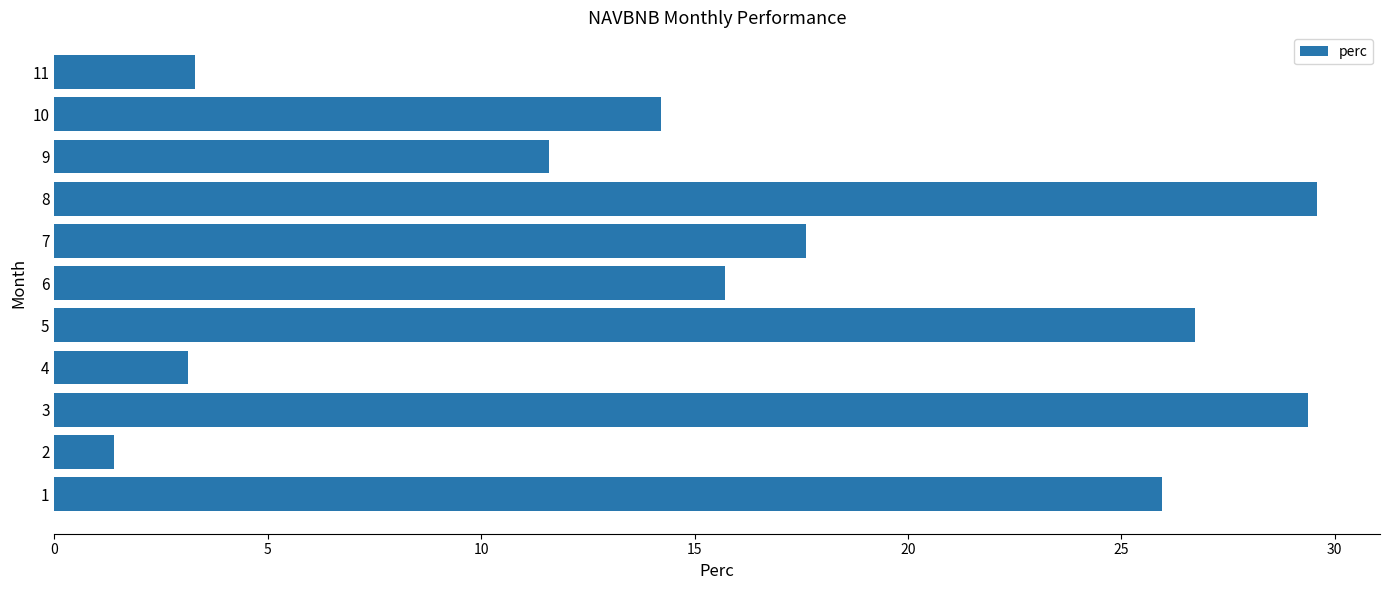

True or false: the data shows 3.3 at 11.

True